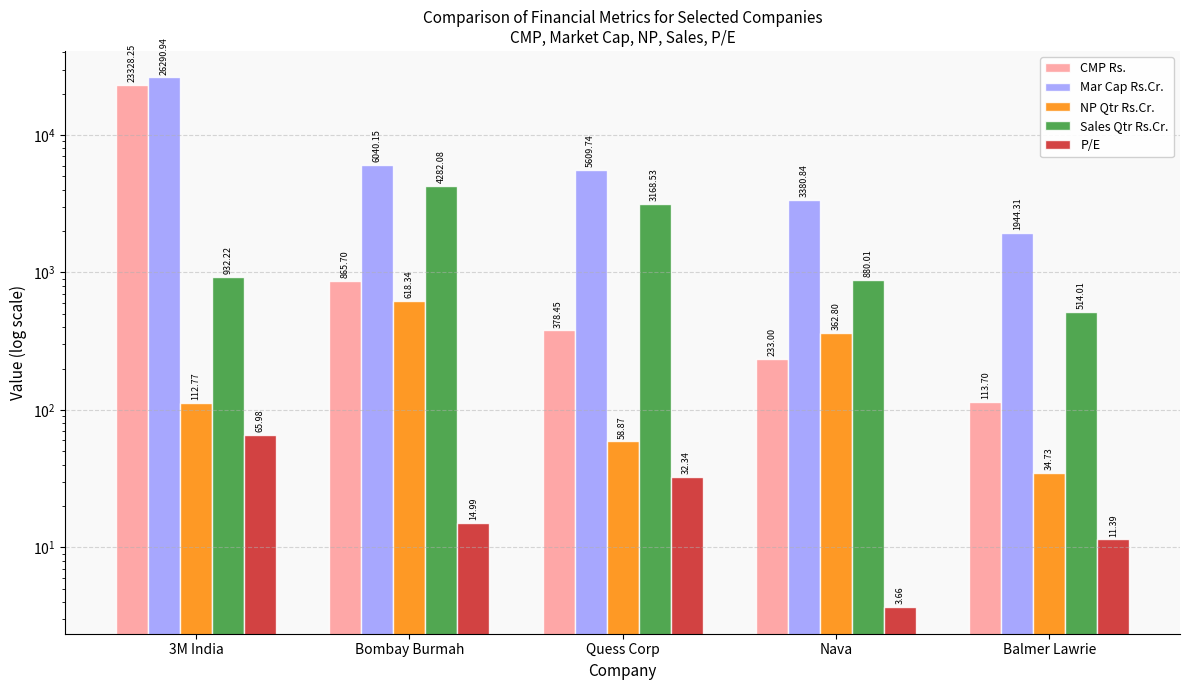

At Nava, list the series in order from smallest to largest.

P/E, CMP Rs., NP Qtr Rs.Cr., Sales Qtr Rs.Cr., Mar Cap Rs.Cr.